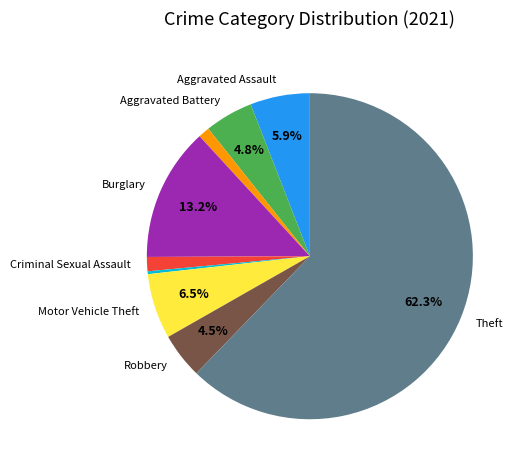

Is there a majority slice in this chart?

Yes